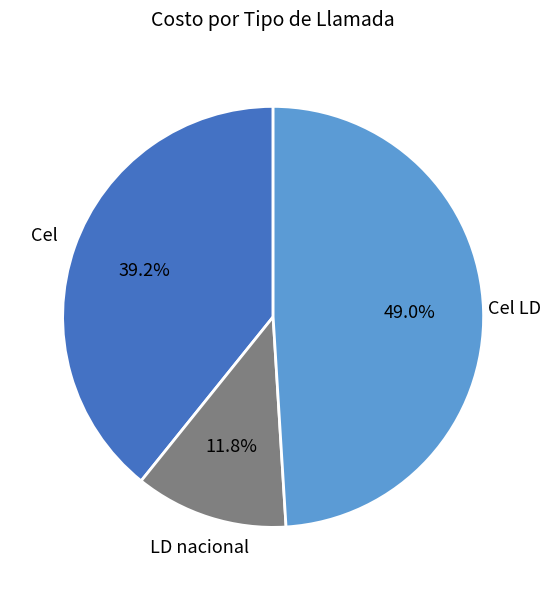

Is there a majority slice in this chart?

No